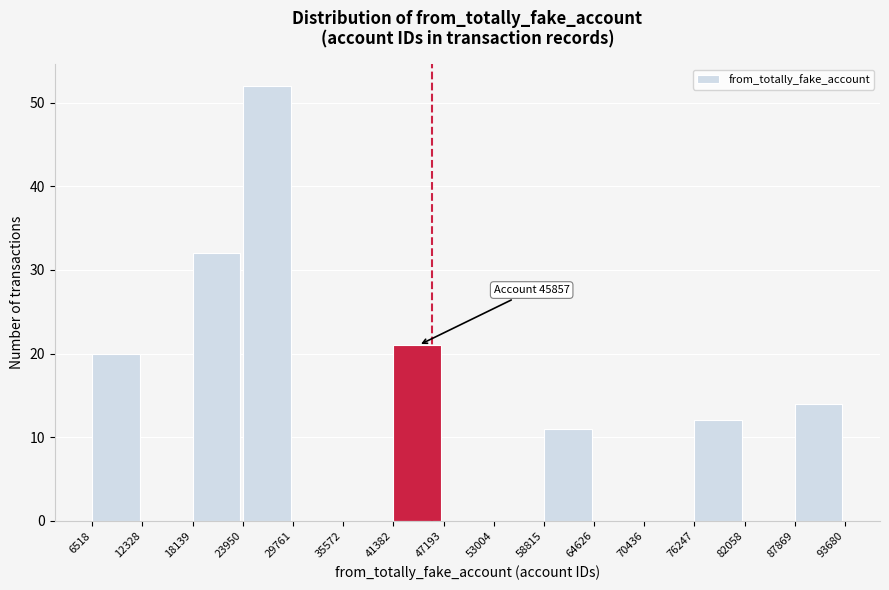

Which range on the x-axis has the tallest bar?

23950 to 29761